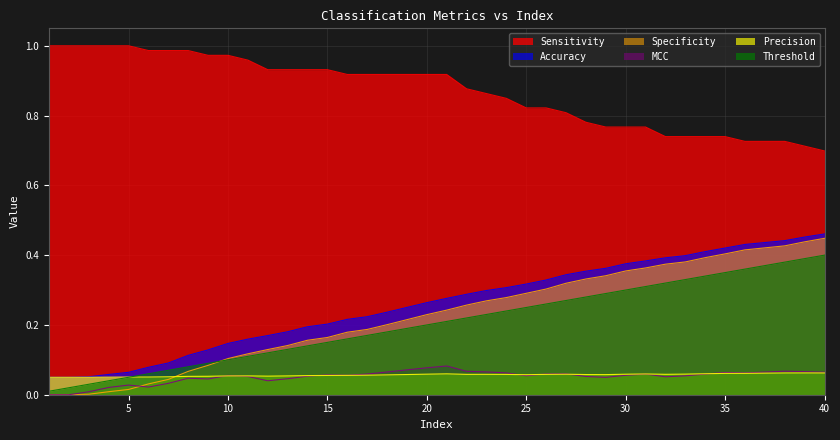

What is the highest value of the Precision series?

0.1